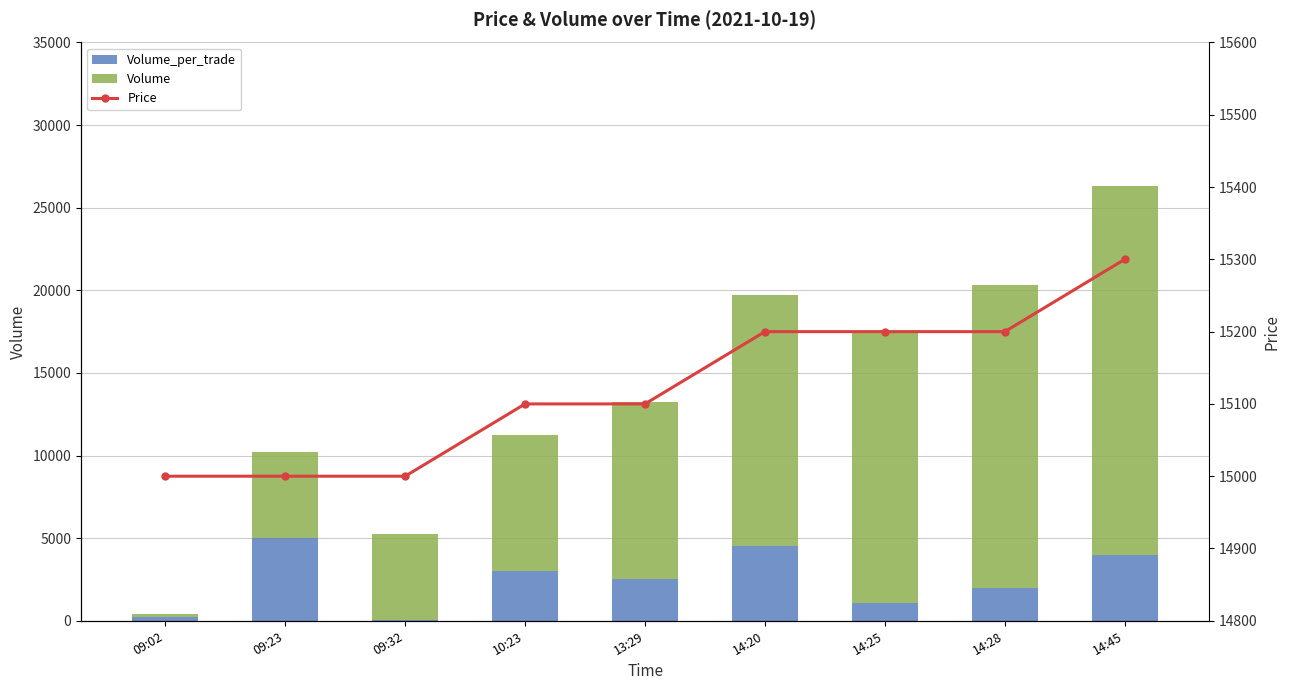

The Volume_per_trade series shows 1272 at 09:23. True or false?

False